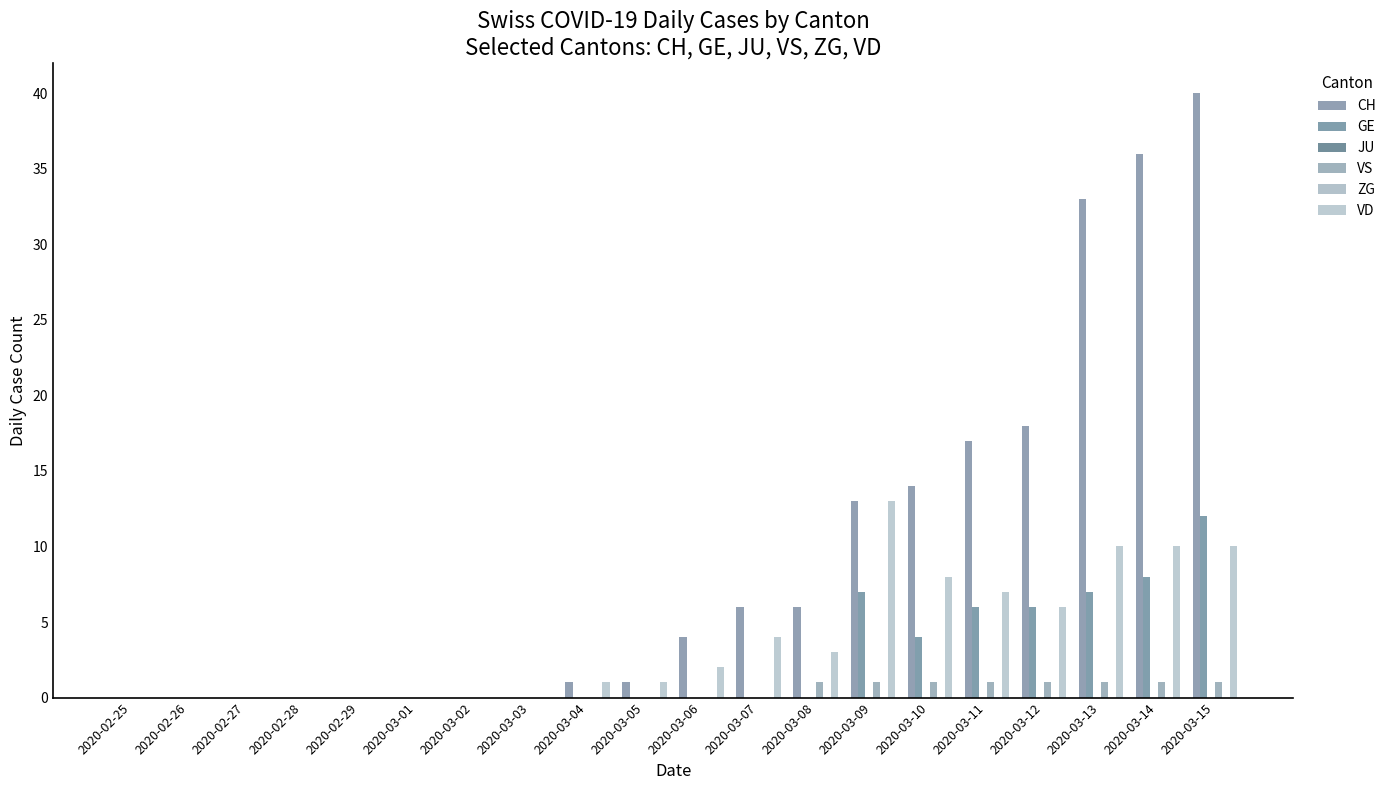

What are all the series names shown in the legend?

CH, GE, JU, VS, ZG, VD